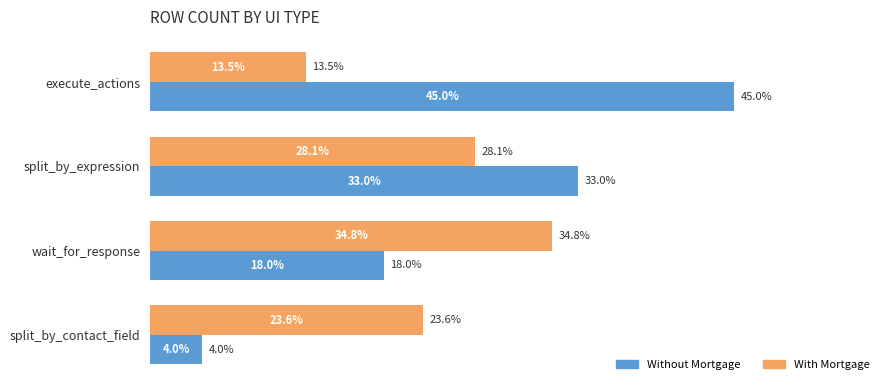

List the labels in order of With Mortgage value, smallest first.

execute_actions, split_by_contact_field, split_by_expression, wait_for_response